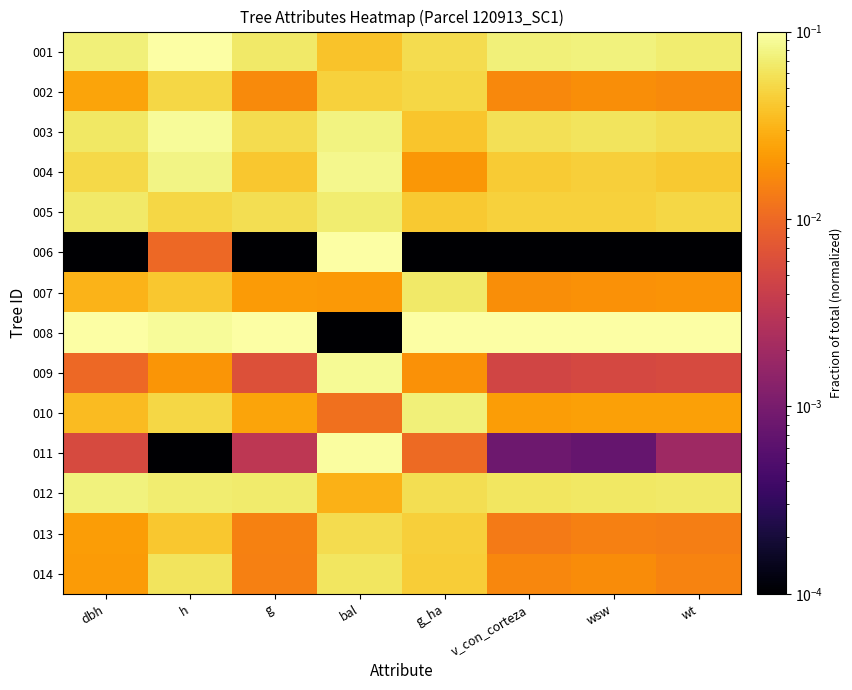

At how many categories does at least one series exceed 0?

8